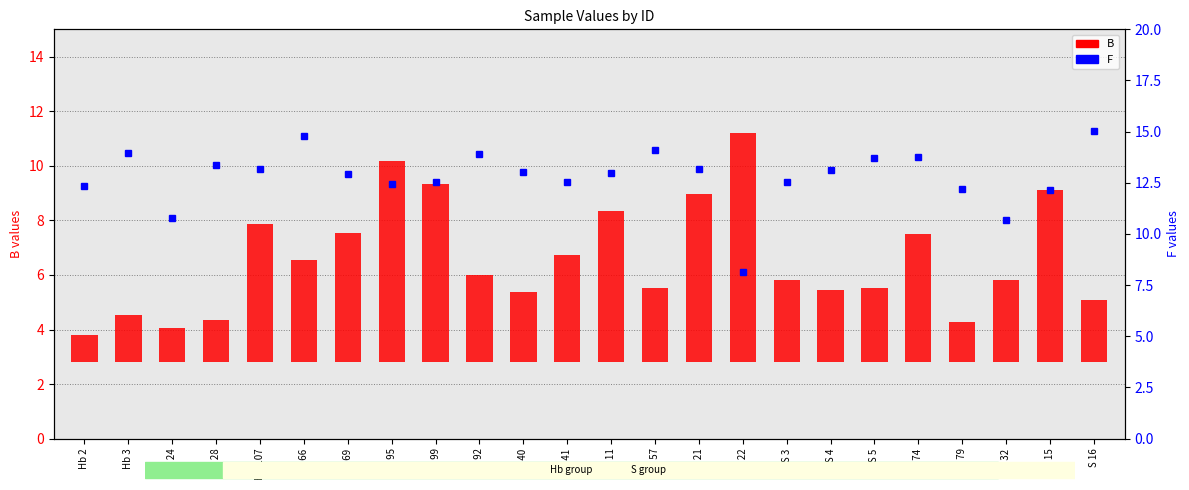

Are the bars grouped side by side (vs. stacked)?

Yes